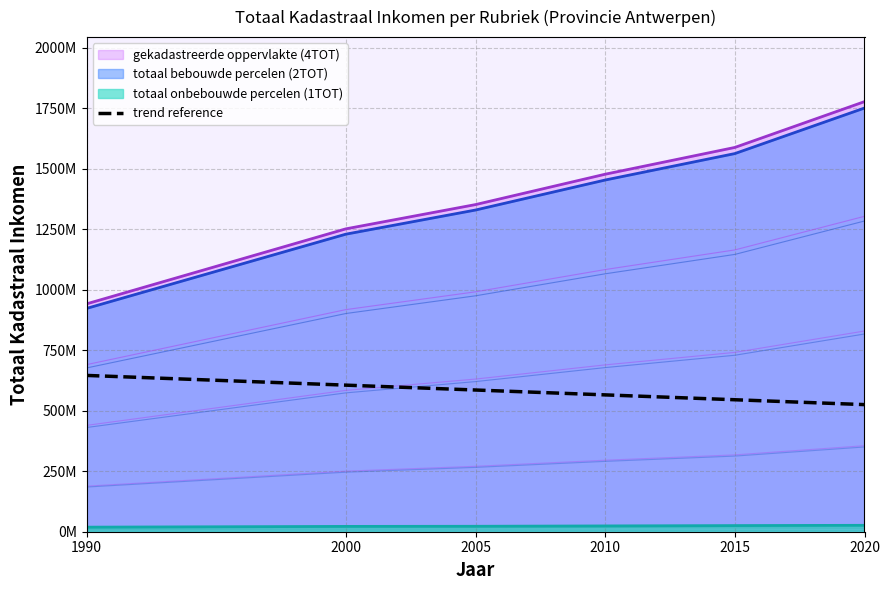

Is it true that the value at 2020 is 525461892.6?

True